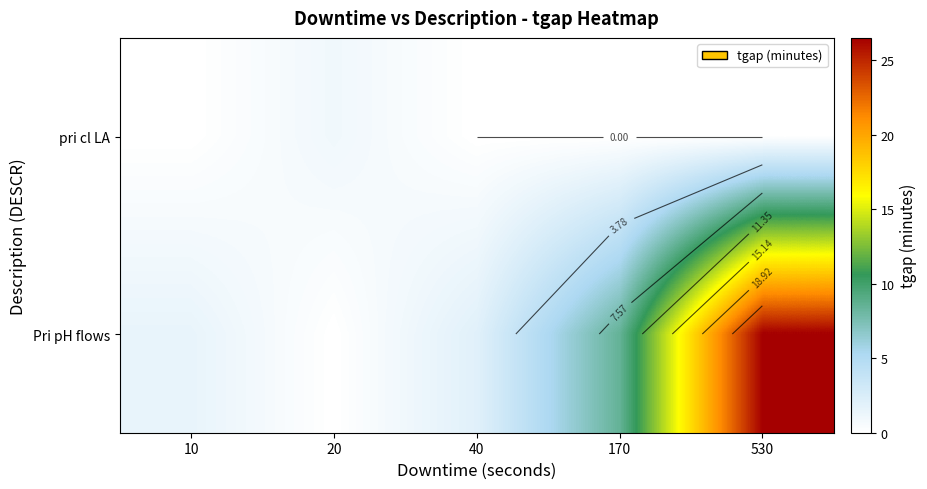

Which label corresponds to the largest value in the chart?

530